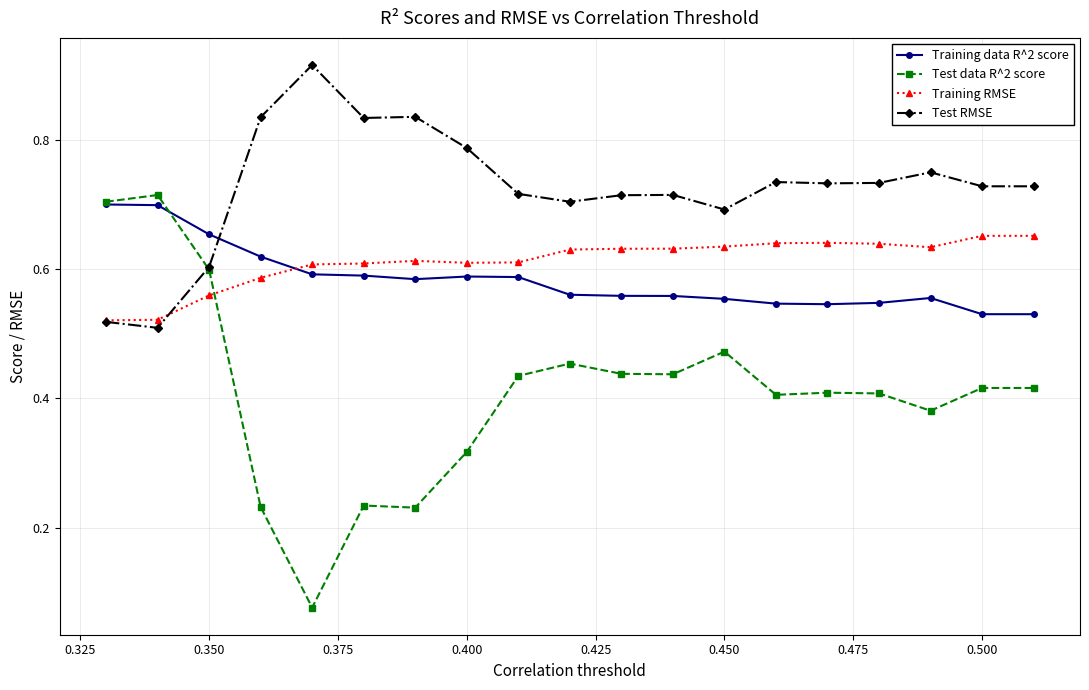

Which series has the widest spread of values?

Test data R^2 score